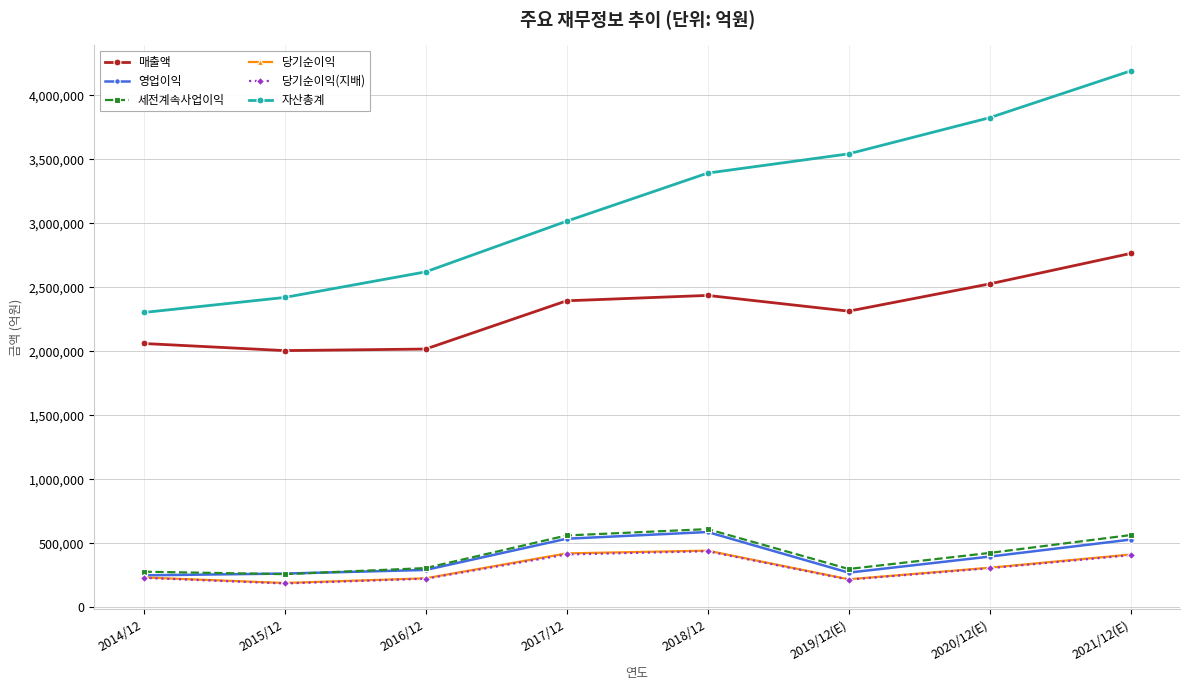

At which label does 당기순이익(지배) first exceed 306028?

2017/12